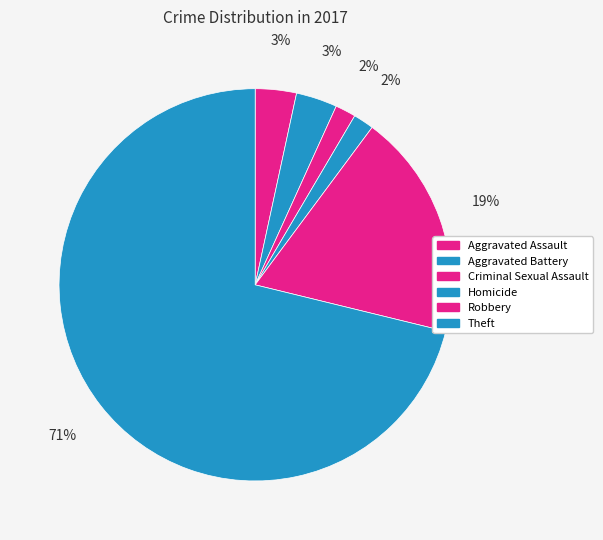

Do Robbery and Criminal Sexual Assault together represent more than half of the pie?

No